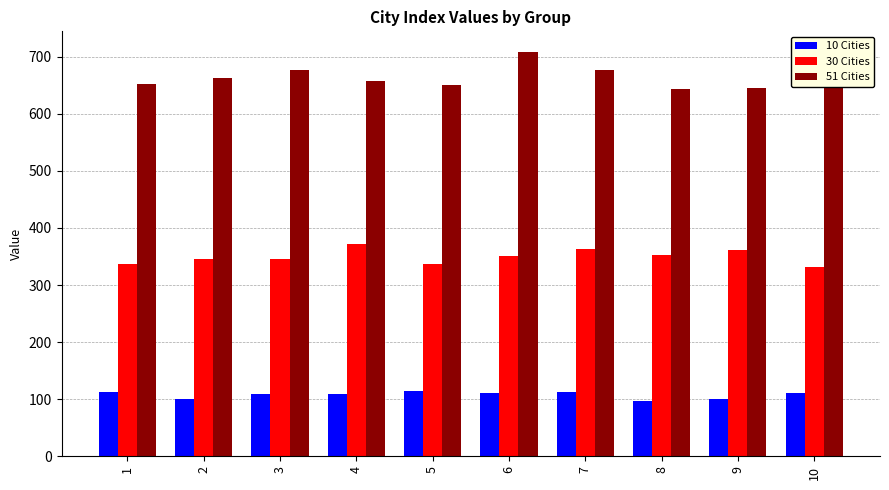

Where does the 30 Cities series first go above 350?

4